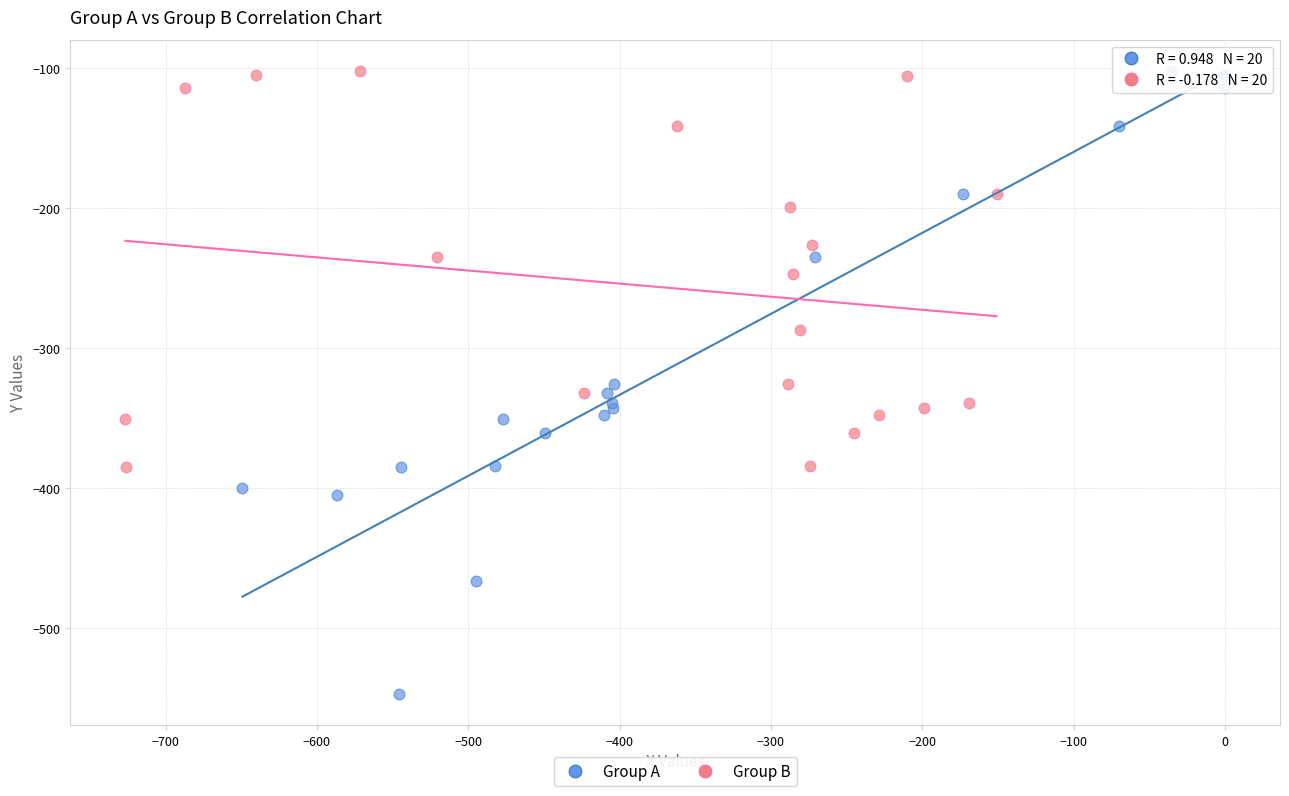

Which series has the largest Y range (max minus min)?

Group A